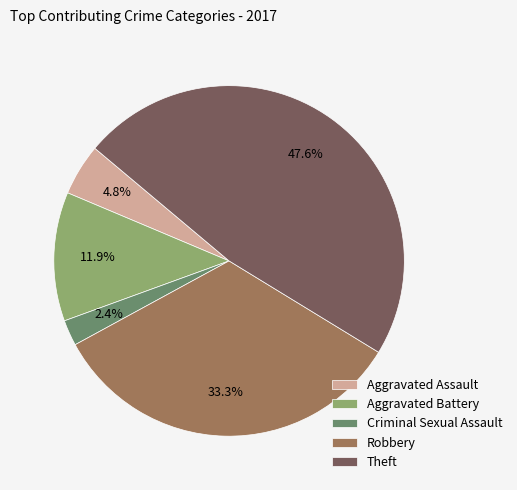

What percentage is the Criminal Sexual Assault slice, to the nearest percent?

2%